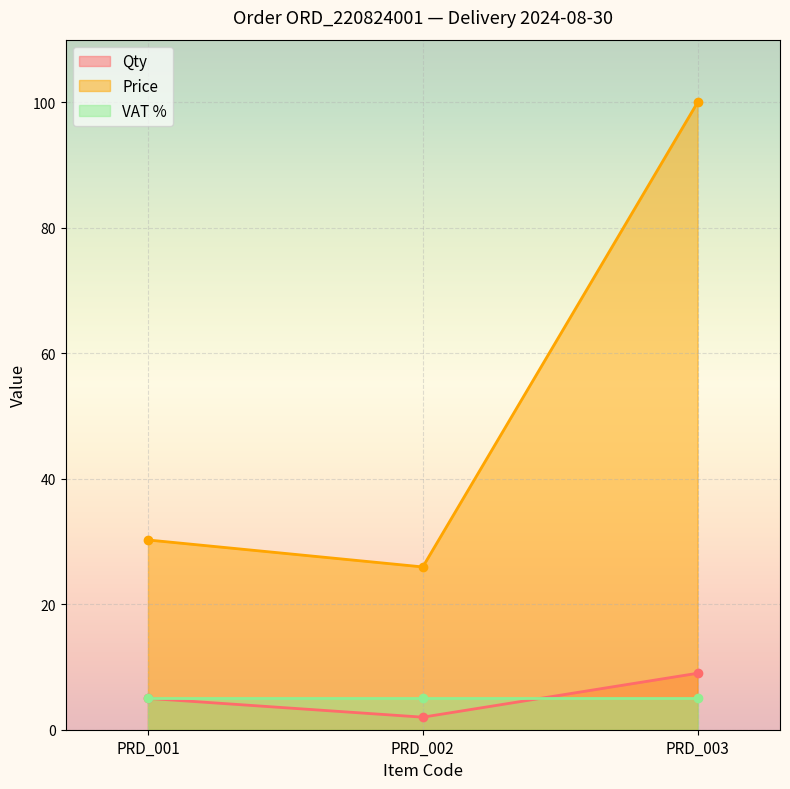

Rank the categories by Price value from highest to lowest.

PRD_003, PRD_001, PRD_002